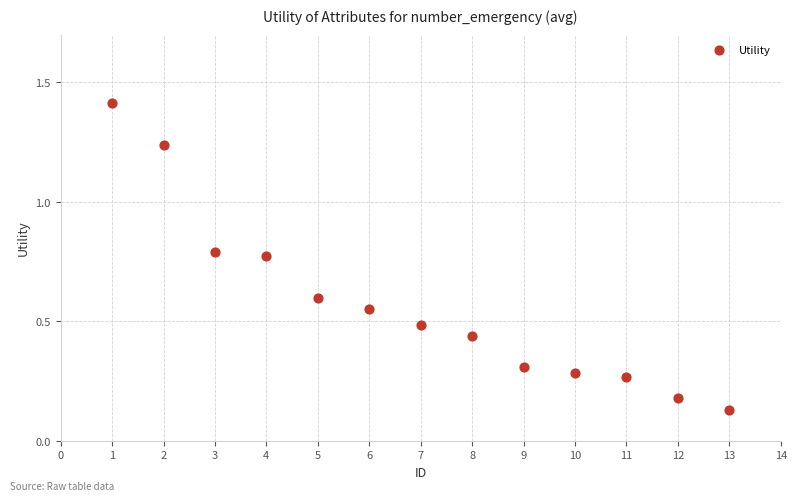

What is the range of X values (max minus min)?

12.0